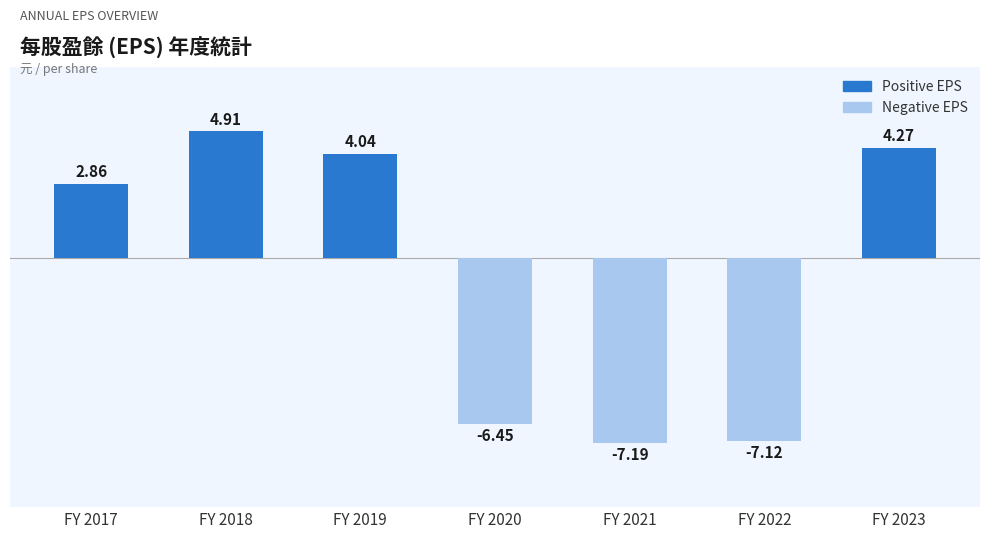

The value at FY 2023 is 6.5. True or false?

False